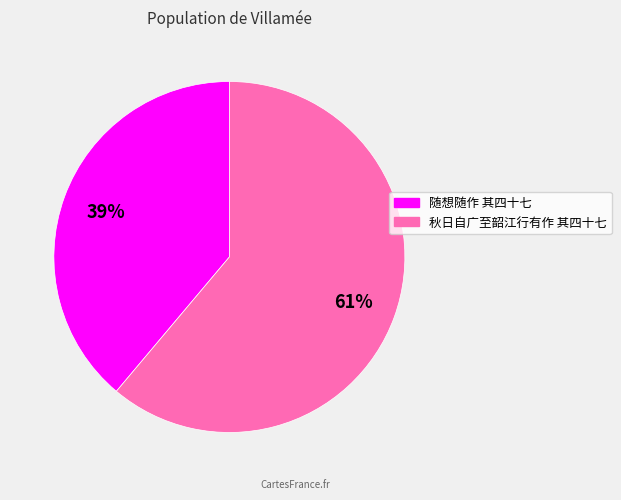

To the nearest percent, what is the difference between the largest and smallest slice percentages?

22%